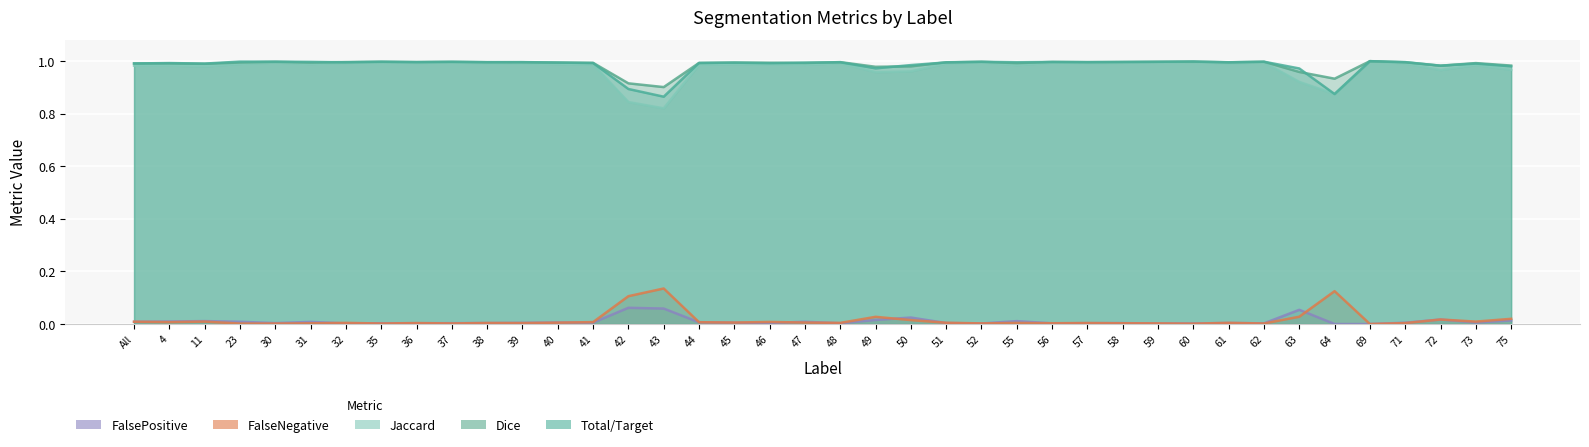

Where is the first local minimum for Total/Target?

4